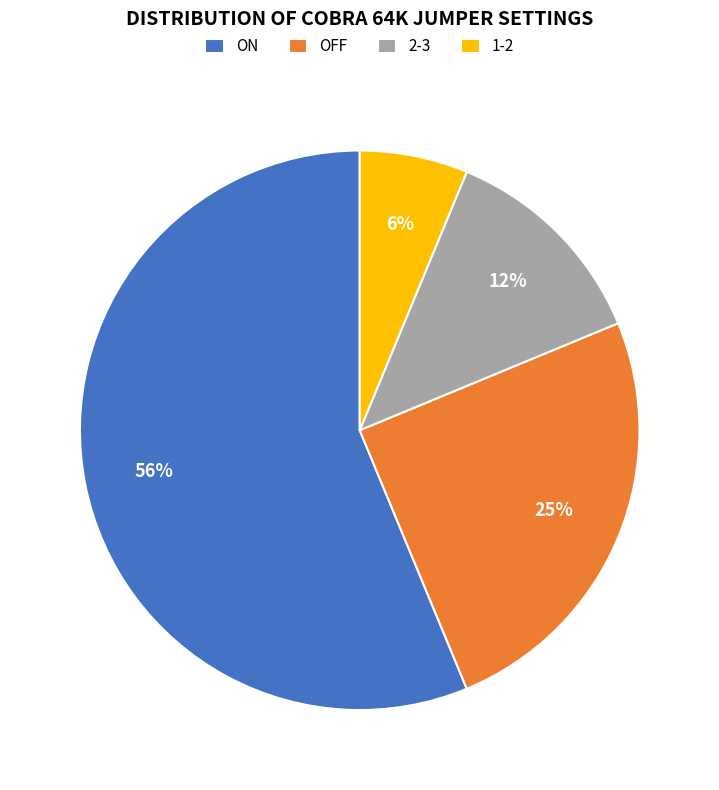

Is it true that OFF is 32% of the pie?

False